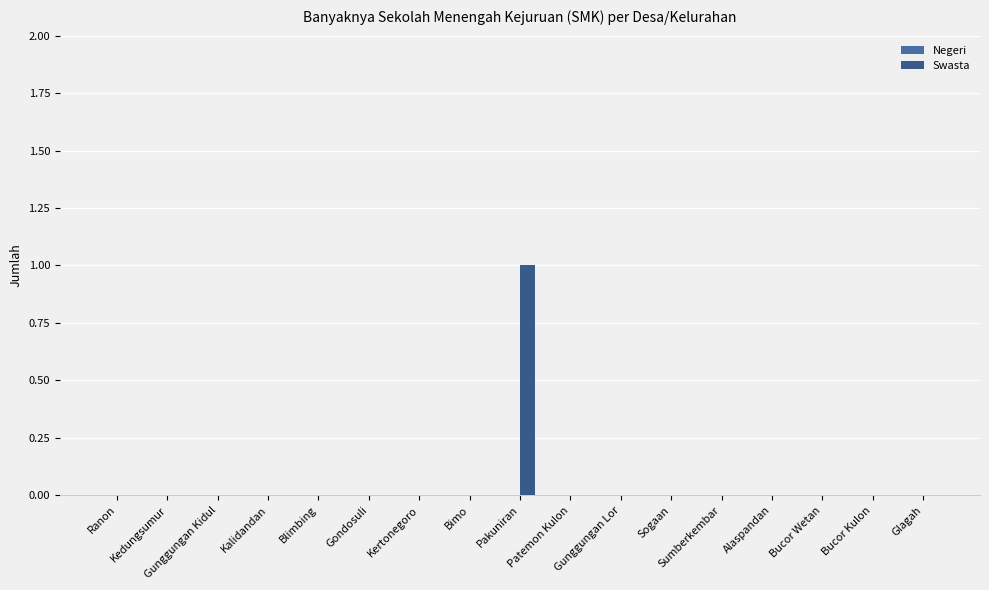

How many data points does each series have?

17